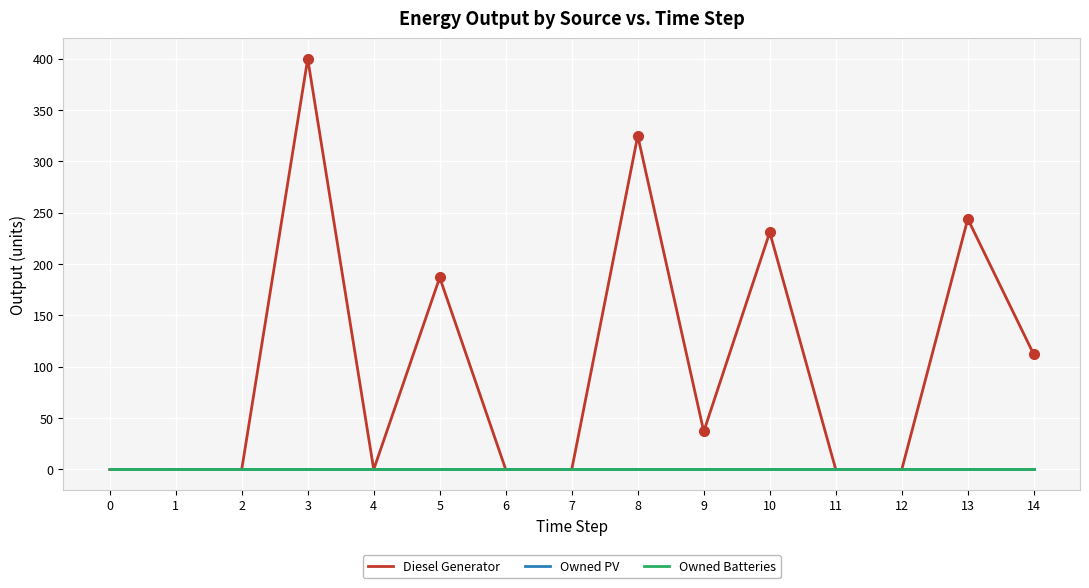

Is this an area chart (filled region under the line)?

No